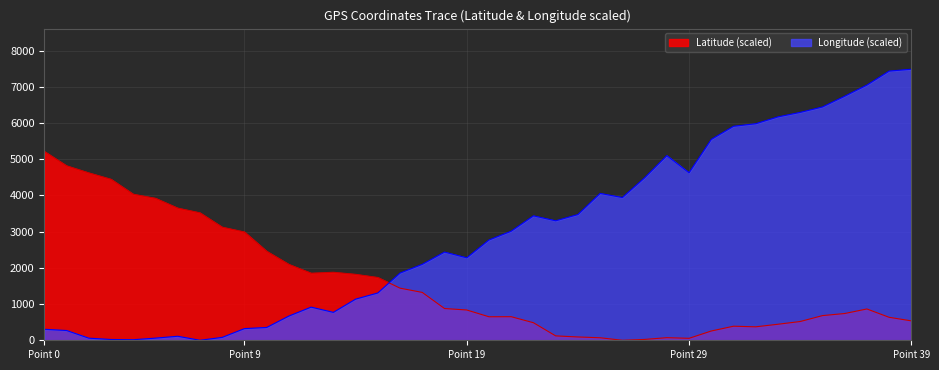

At which category does Latitude reach its first local peak?

13